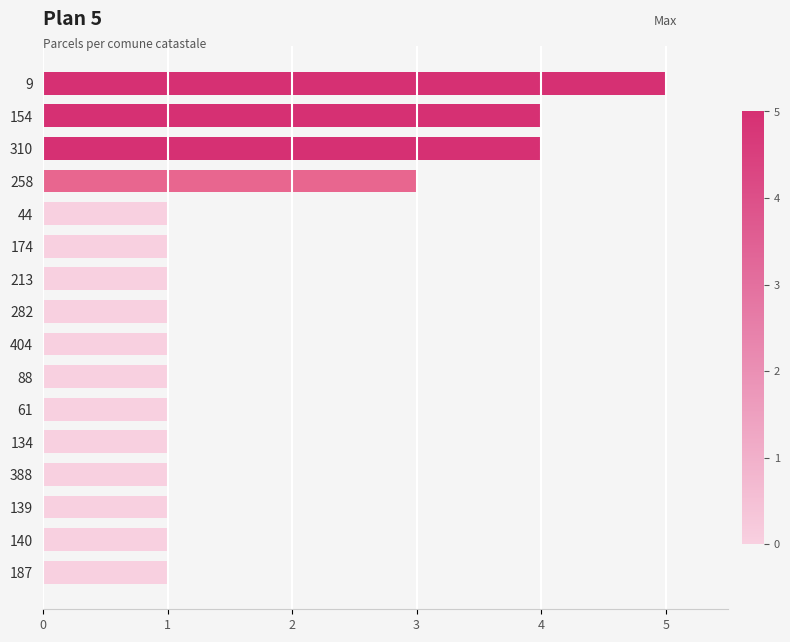

What is the value of the 16th bar from the top?

1